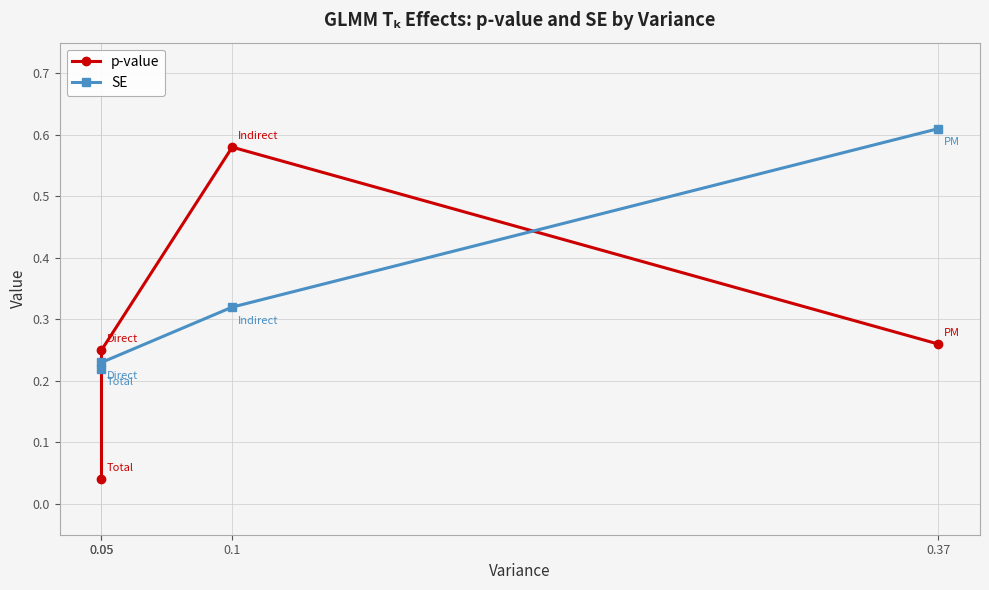

What is the highest value of the p-value series?

0.6